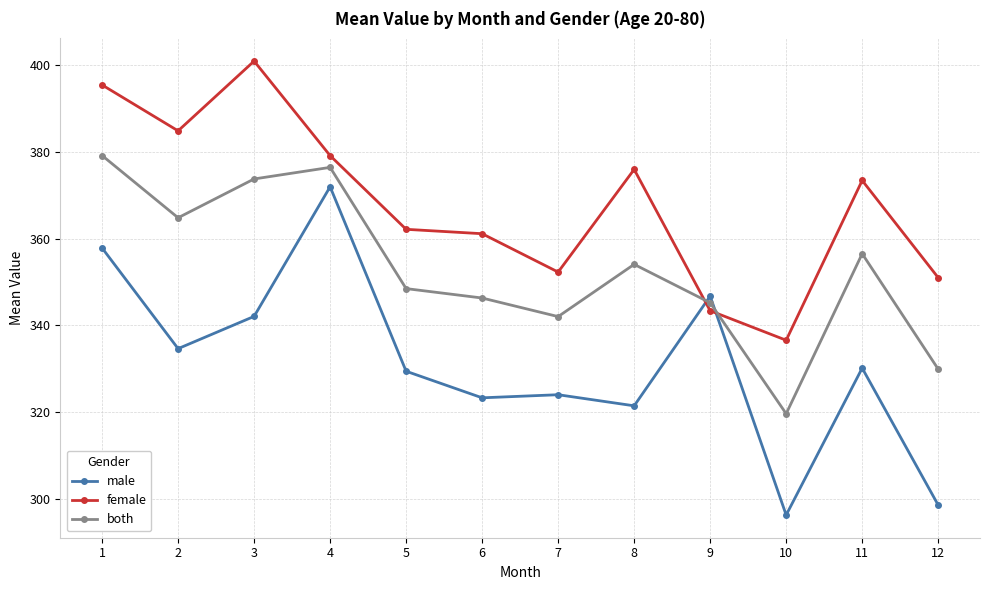

Which series has the largest range (max minus min)?

male